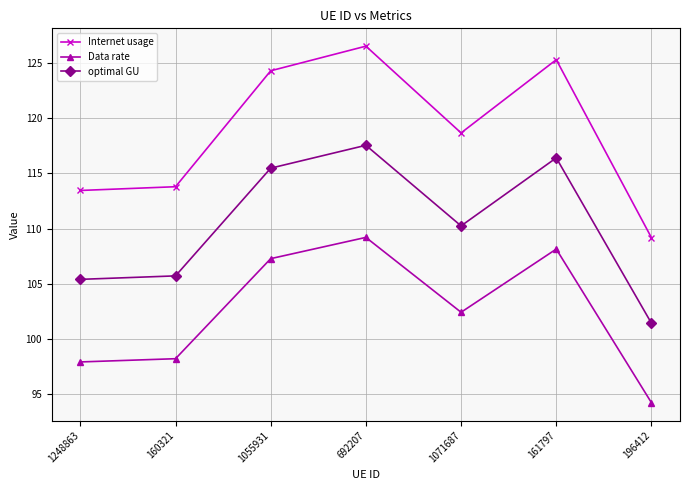

At which category is the sum across all series the highest?

692207